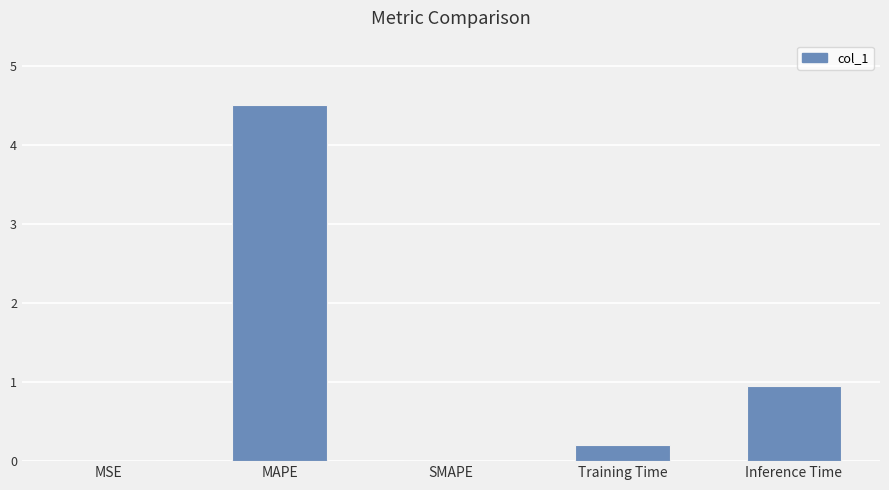

The value at MAPE is 2.1. True or false?

False